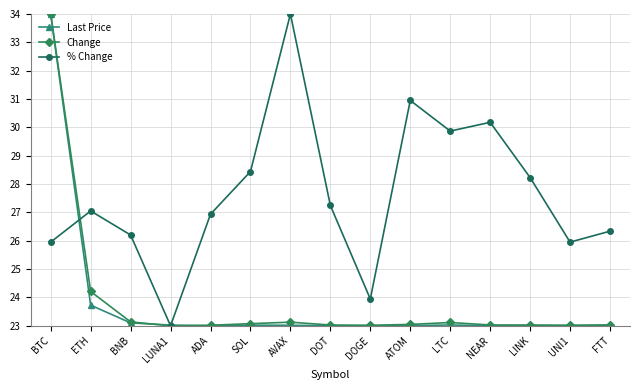

Which series ends up on top after the final intersection of % Change and Change?

% Change